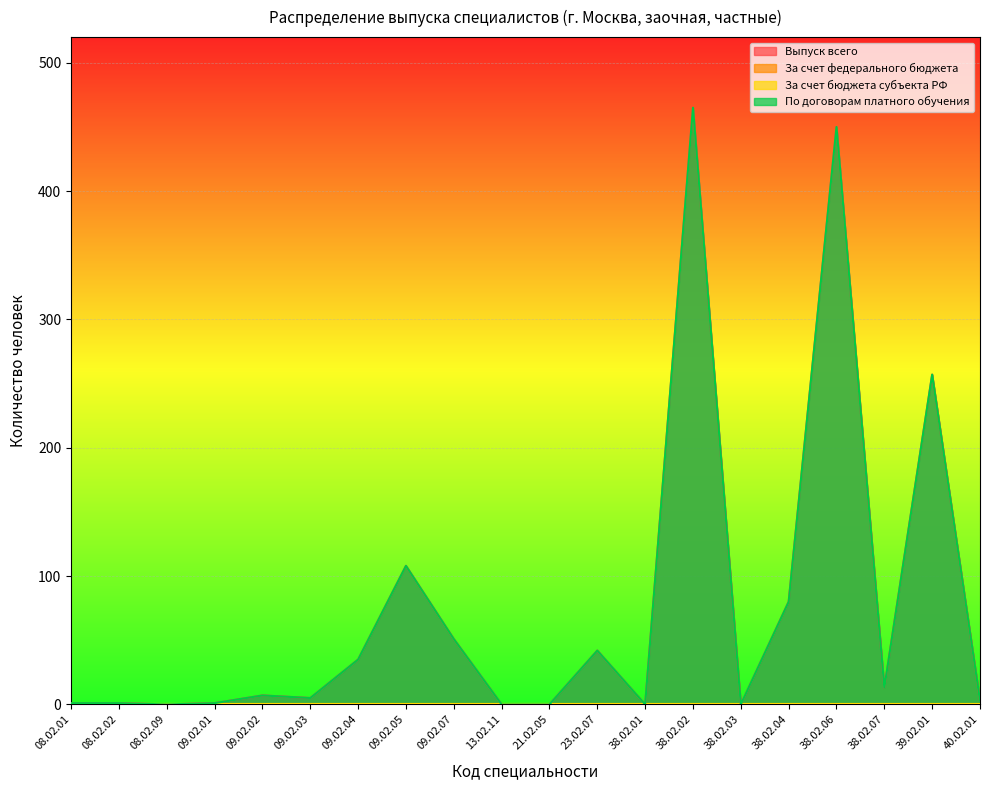

At which label is Выпуск всего closest to 232?

39.02.01